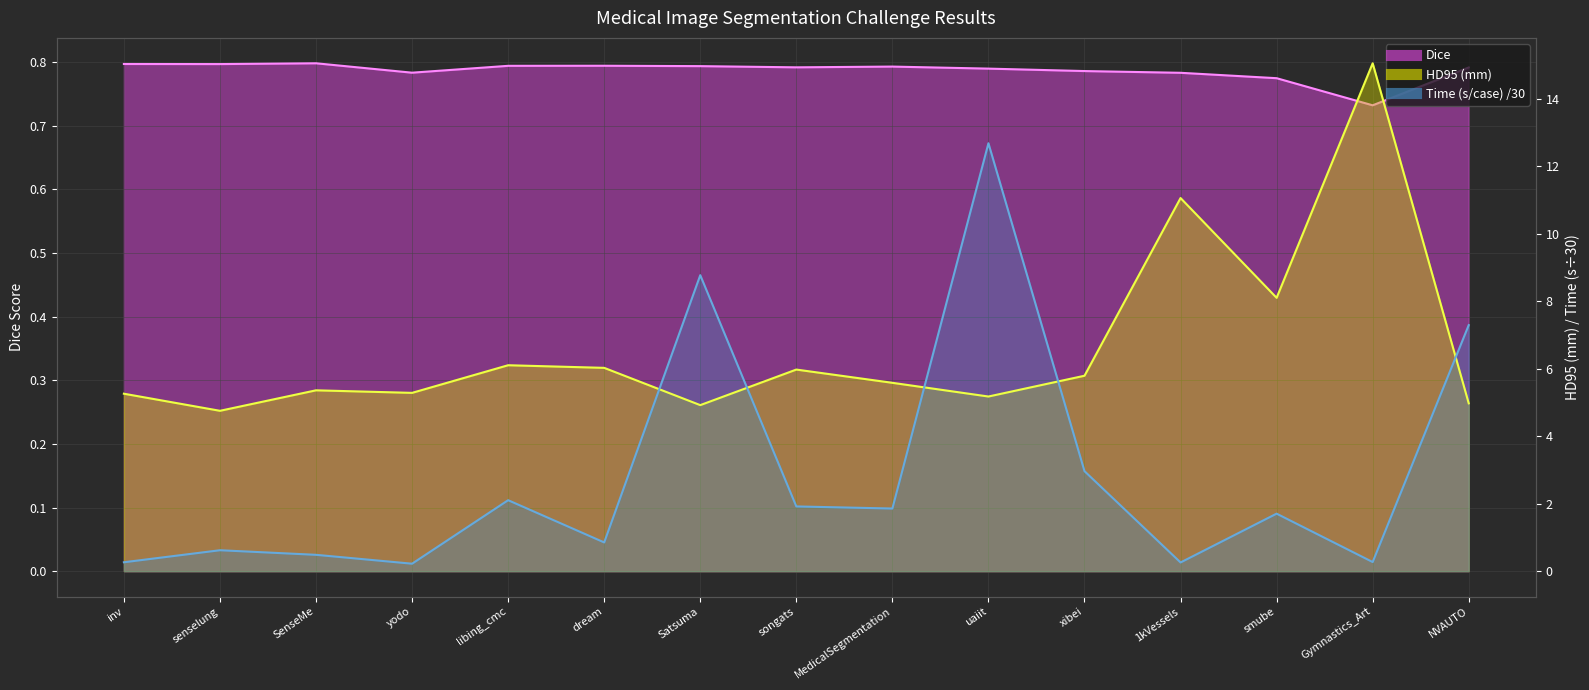

List the series in order of their overall mean, highest first.

HD95 (mm), Time (s/case), Dice